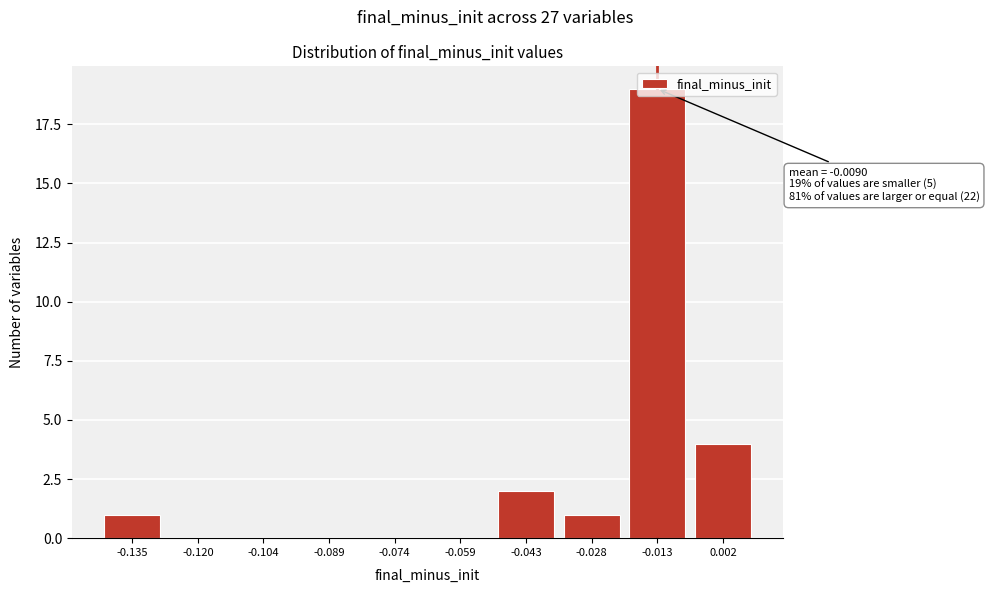

What is the sum of all values?

27